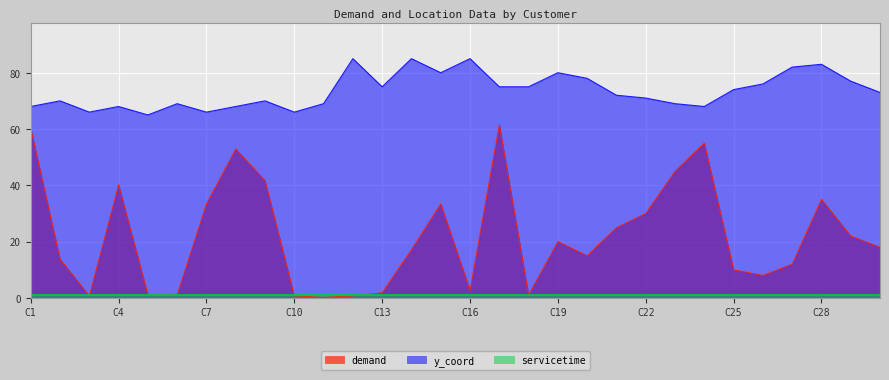

True or false: demand and y_coord cross at least once.

False